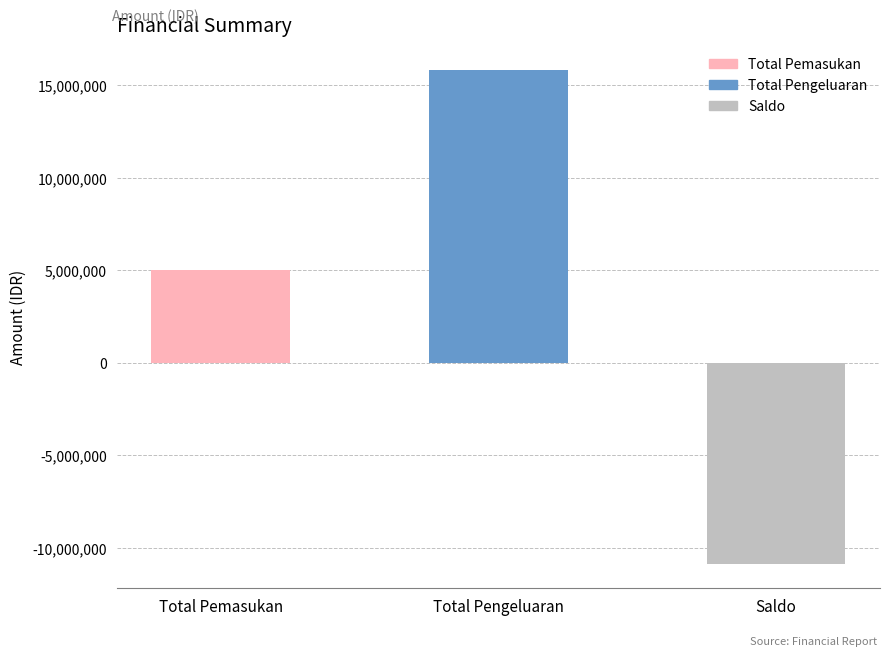

True or false: the data shows 7855651 at Total Pemasukan.

False